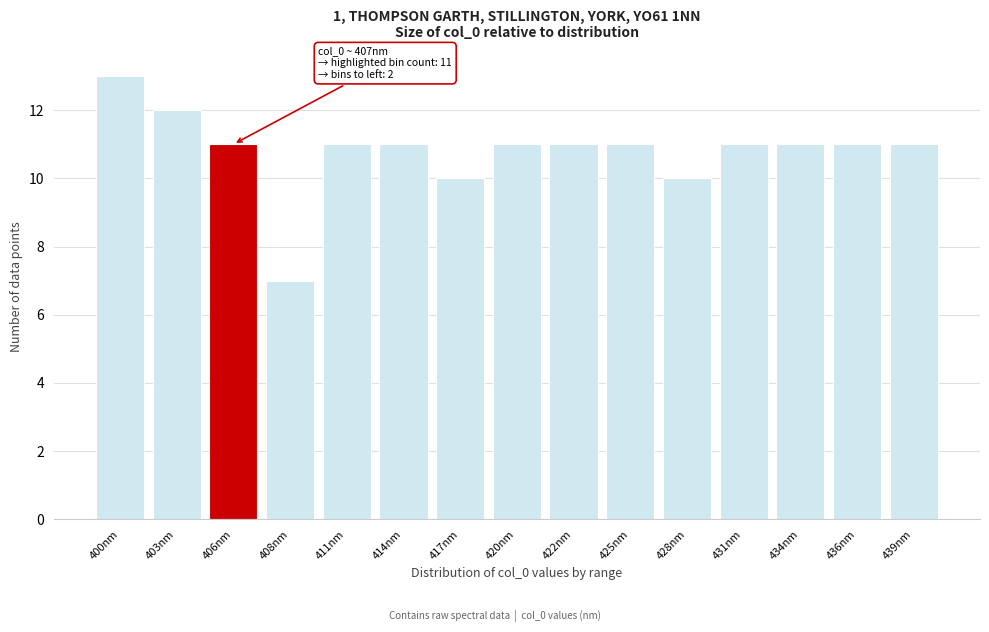

Reading left to right, transcribe all the data shown in this chart.

13	12	11	7	11	11	10	11	11	11	10	11	11	11	11